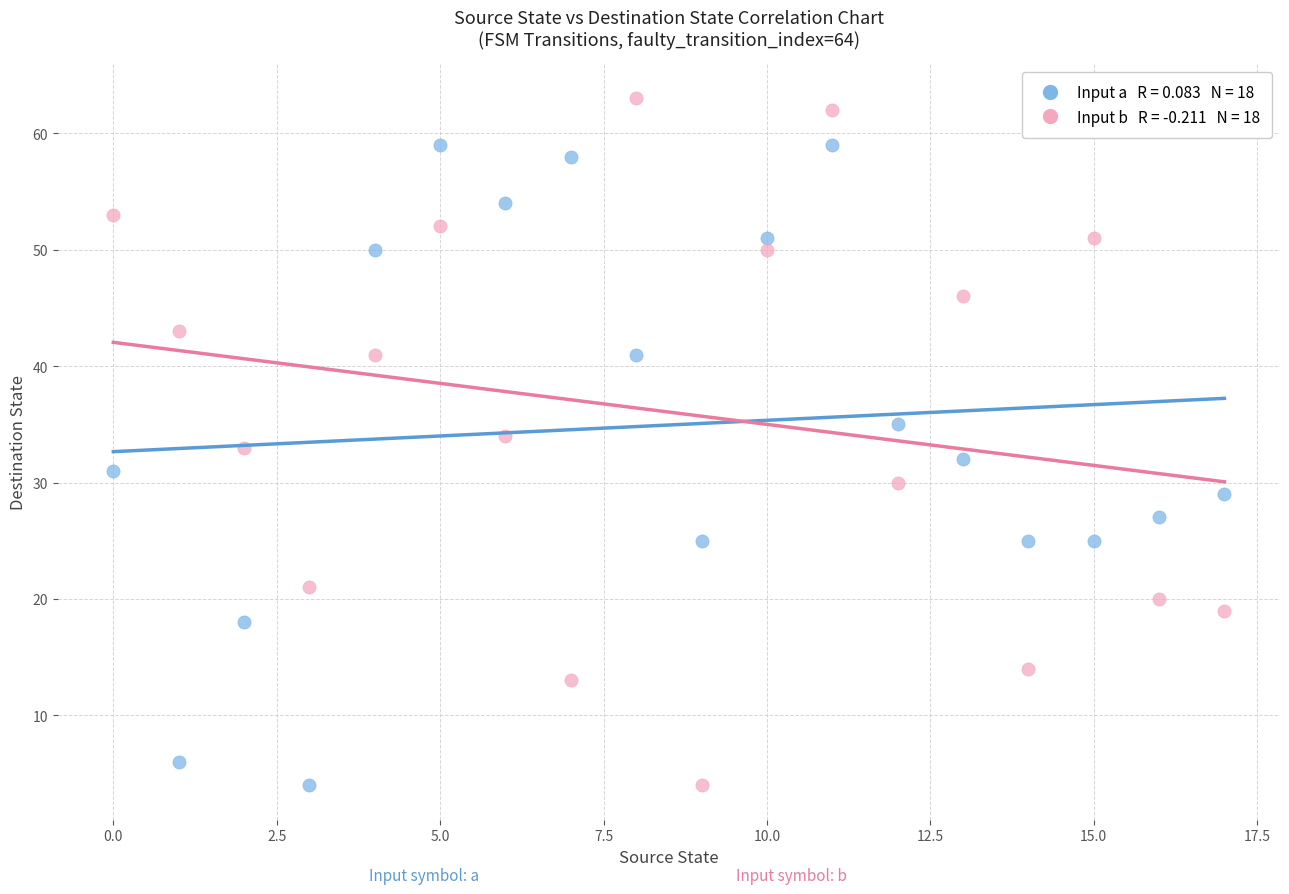

Across all data points, what is the range of Y values (max minus min)?

59